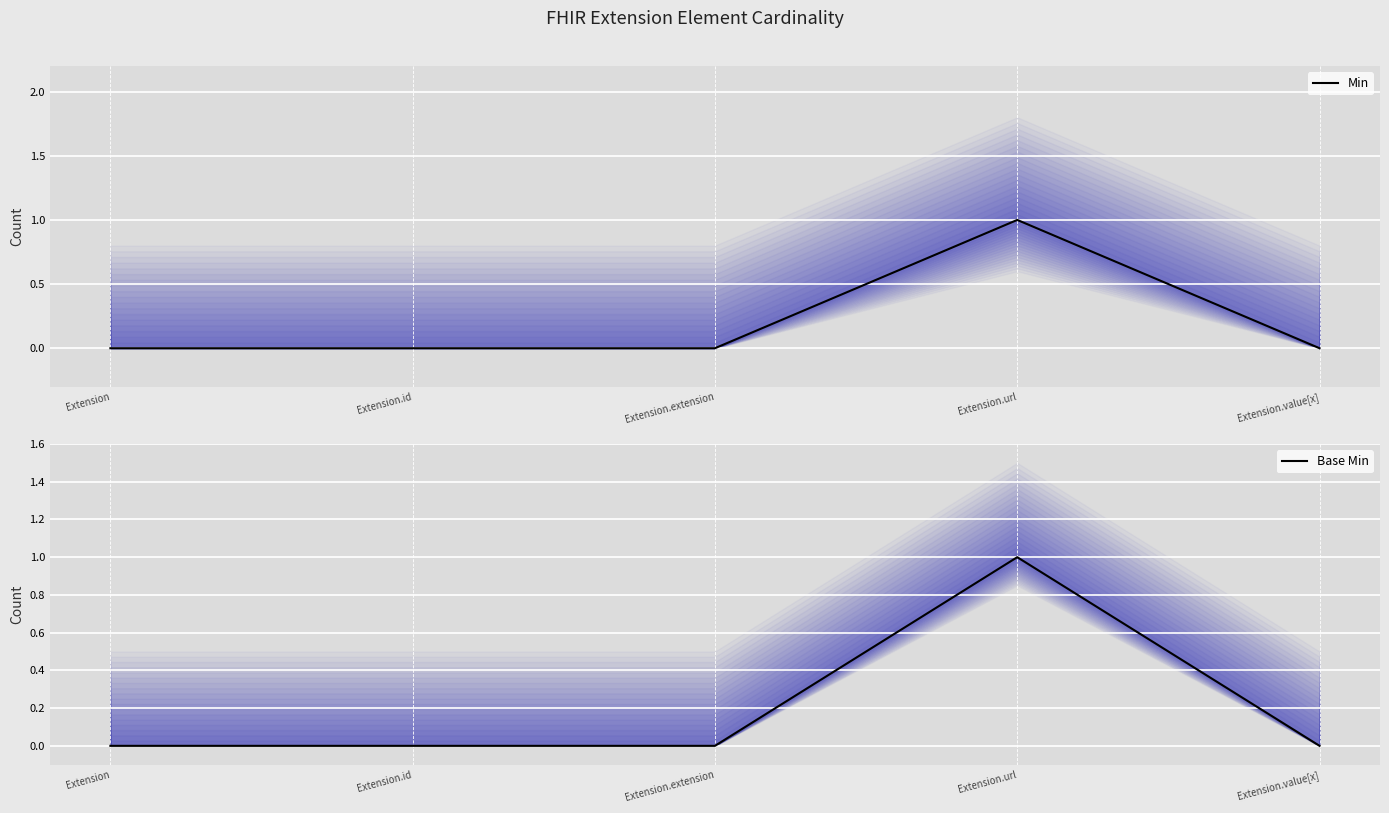

Between Extension.value[x] and Extension, which is larger?

Extension.value[x]